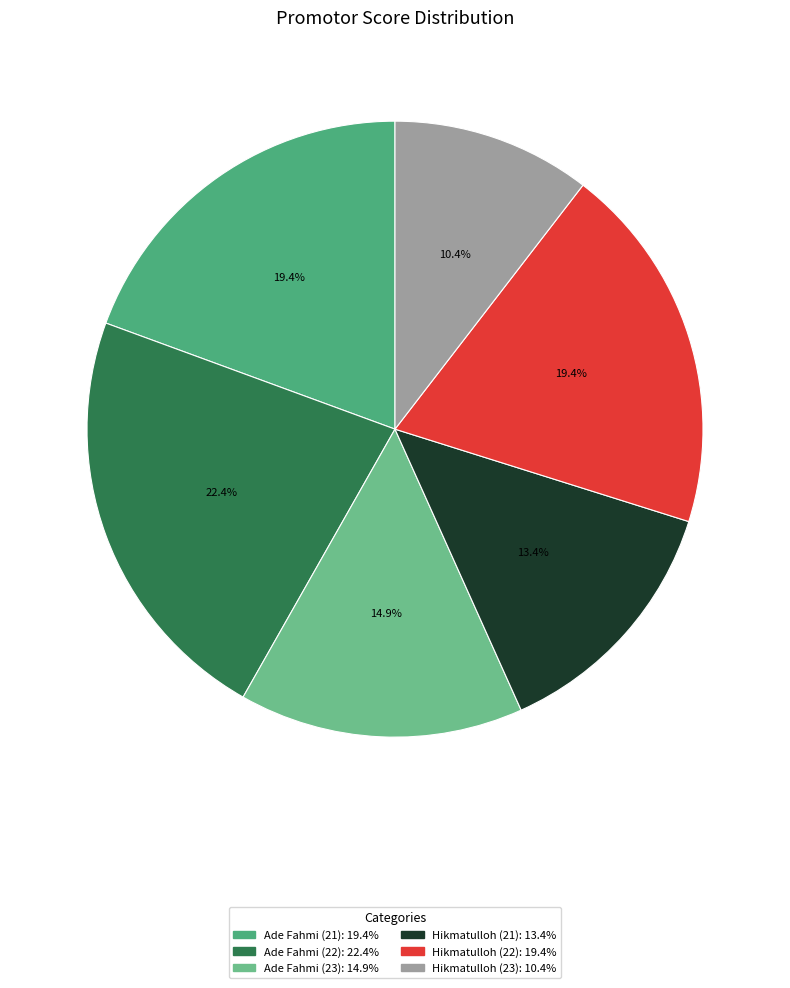

What percentage is the Hikmatulloh (21) slice, to the nearest percent?

13%